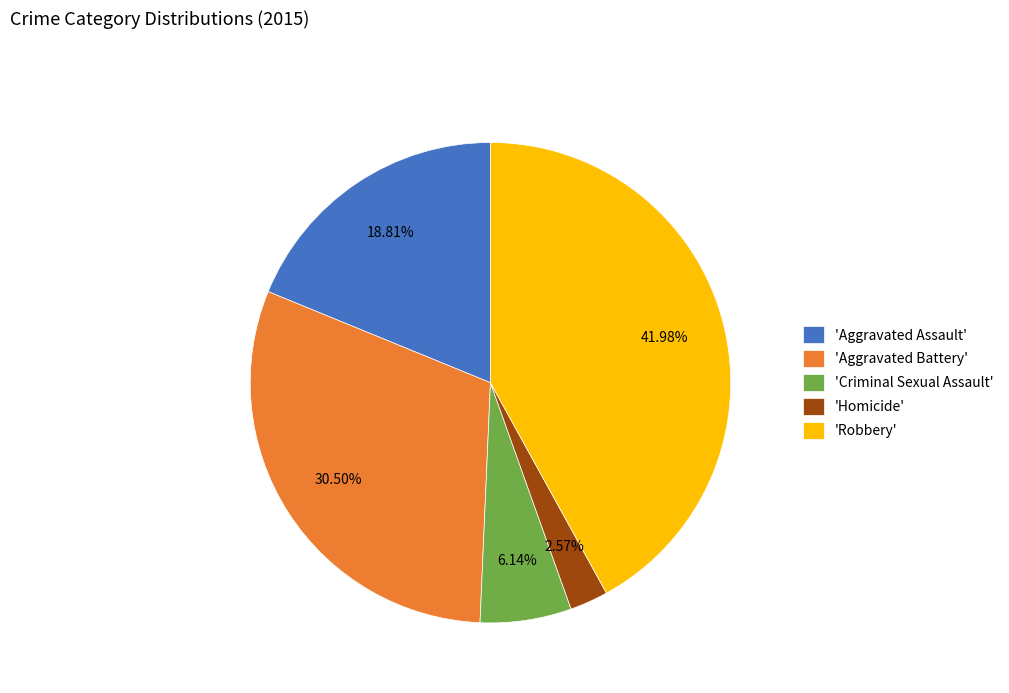

What is the largest slice in the pie chart?

'Robbery'